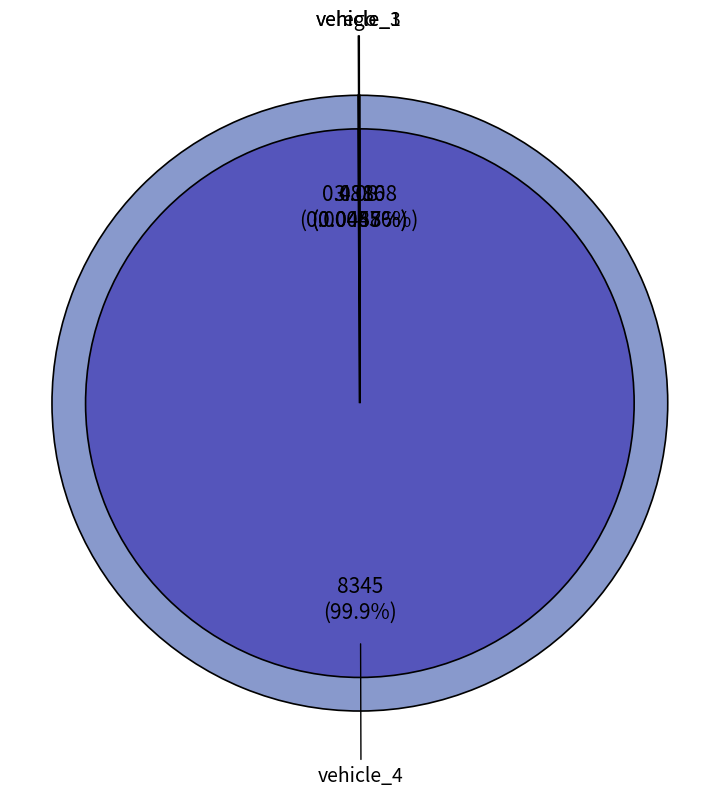

Which has a higher value, vehicle_5 or vehicle_4?

vehicle_4